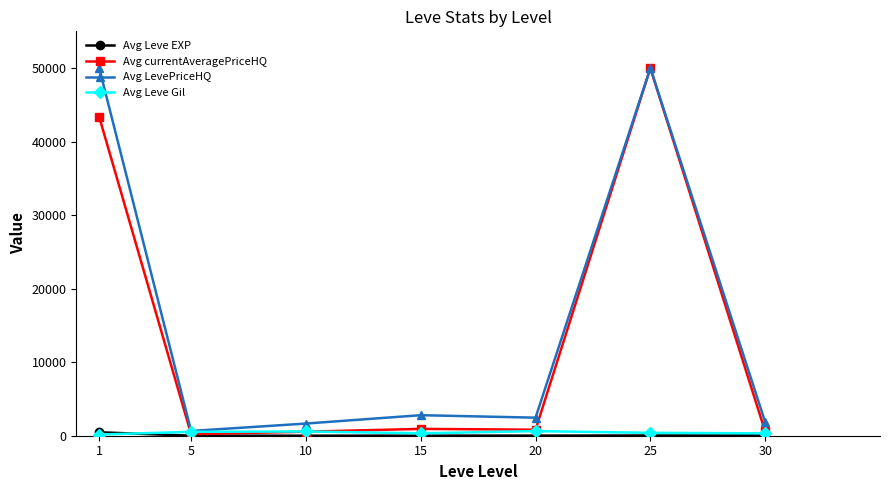

Is the value of Avg Leve Gil at 30 greater than the value of Avg LevePriceHQ at 15?

No